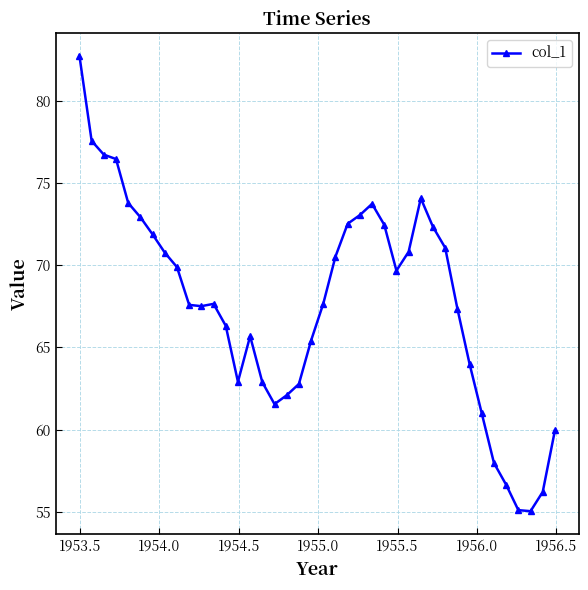

True or false: the data has more than 0 interior local peaks.

True